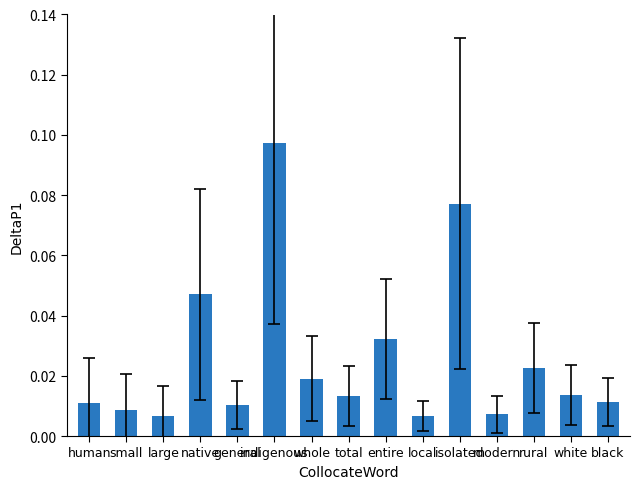

At which category does the chart reach its peak across all series?

indigenous